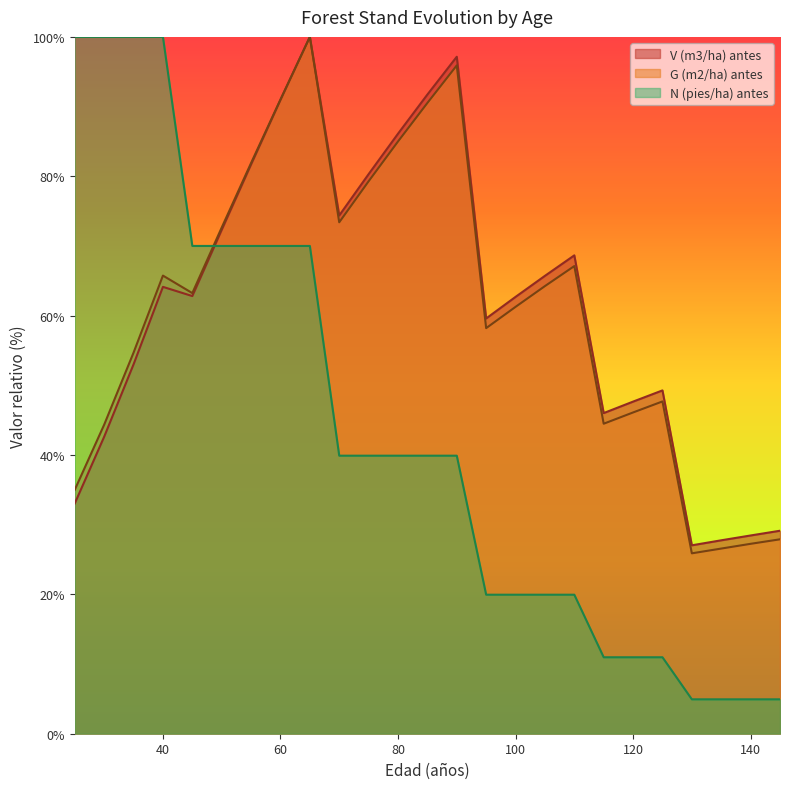

Reading left to right, transcribe all the data shown in this chart.

V (m3/ha) antes: 25=33.1	30=42.6	35=53.0	40=64.1	45=62.8	50=72.3	55=81.7	60=90.9	65=100.0	70=74.4	75=80.3	80=86.1	85=91.7	90=97.2	95=59.6	100=62.7	105=65.7	110=68.6	115=46.0	120=47.7	125=49.3	130=27.0	135=27.8	140=28.5	145=29.1
G (m2/ha) antes: 25=35.0	30=44.3	35=54.7	40=65.7	45=63.2	50=72.6	55=81.9	60=91.0	65=100.0	70=73.4	75=79.3	80=85.0	85=90.5	90=95.9	95=58.2	100=61.3	105=64.2	110=67.1	115=44.5	120=46.1	125=47.7	130=25.9	135=26.6	140=27.3	145=27.9
N (pies/ha) antes: 25=100.0	30=100.0	35=100.0	40=100.0	45=70.0	50=70.0	55=70.0	60=70.0	65=70.0	70=39.9	75=39.9	80=39.9	85=39.9	90=39.9	95=19.9	100=19.9	105=19.9	110=19.9	115=11.0	120=11.0	125=11.0	130=4.9	135=4.9	140=4.9	145=4.9